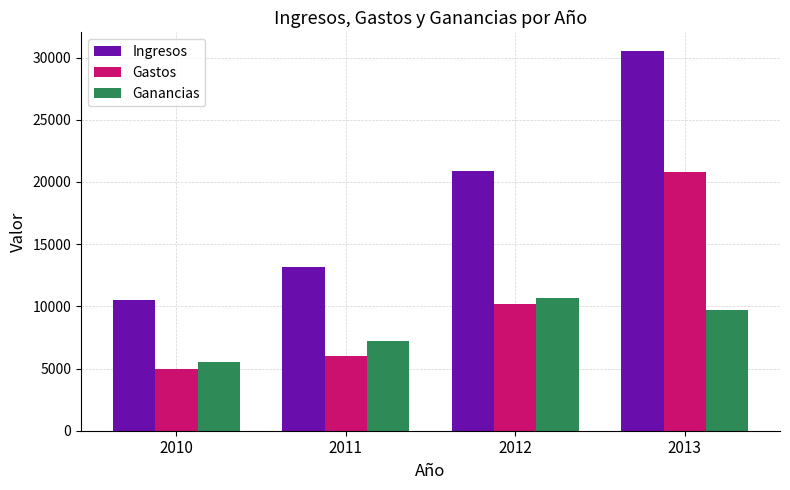

How many values in the Gastos series are below 10200?

2